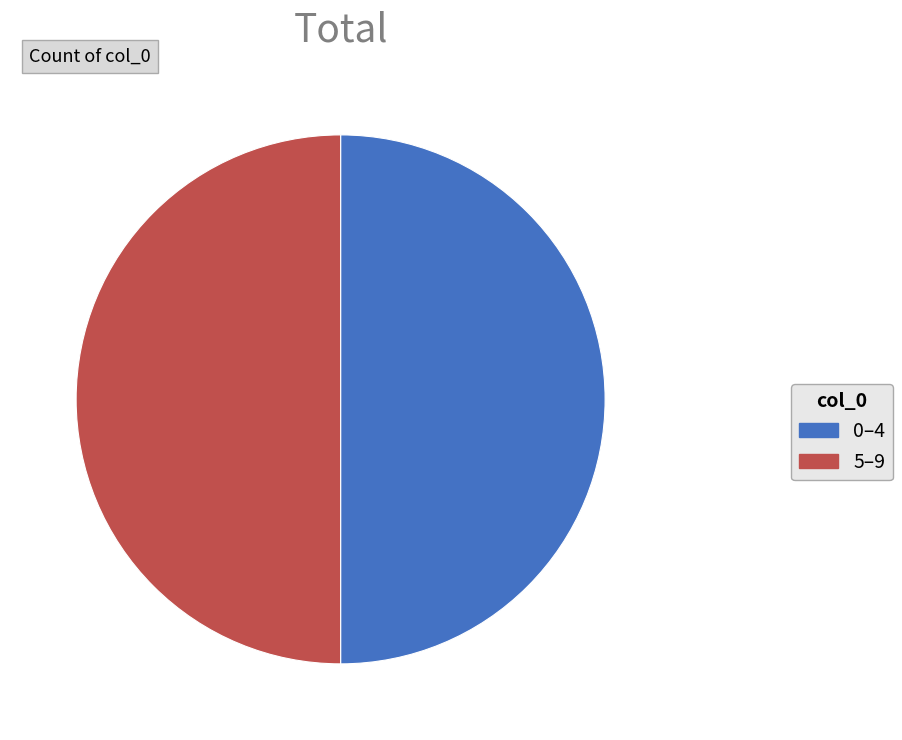

How many segments does this pie chart have?

2